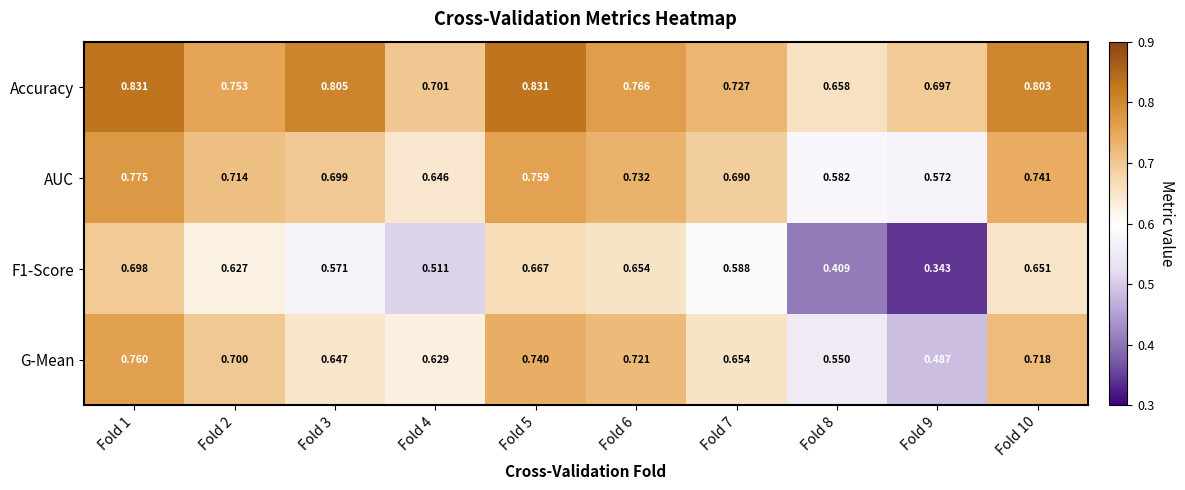

List the series in order of their peak value, lowest first.

F1-Score, G-Mean, AUC, Accuracy